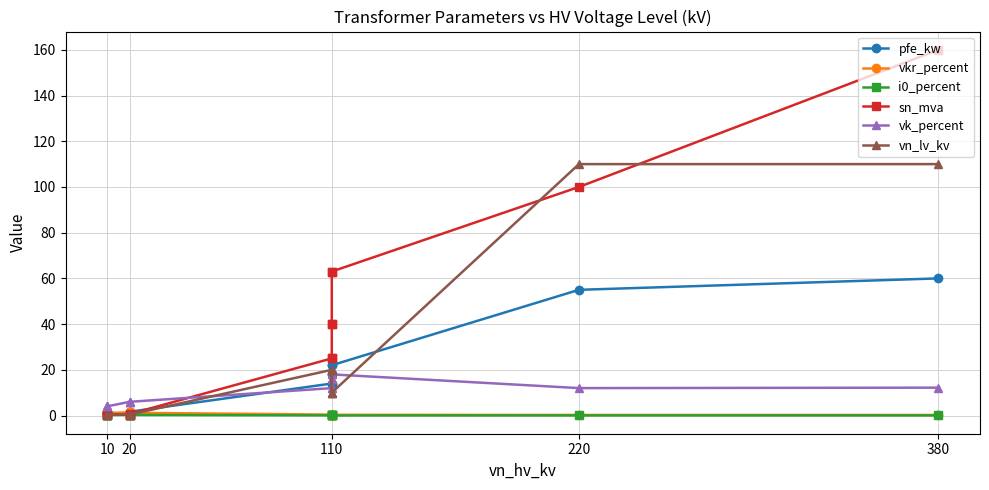

True or false: sn_mva has more than 1 interior local peaks.

False